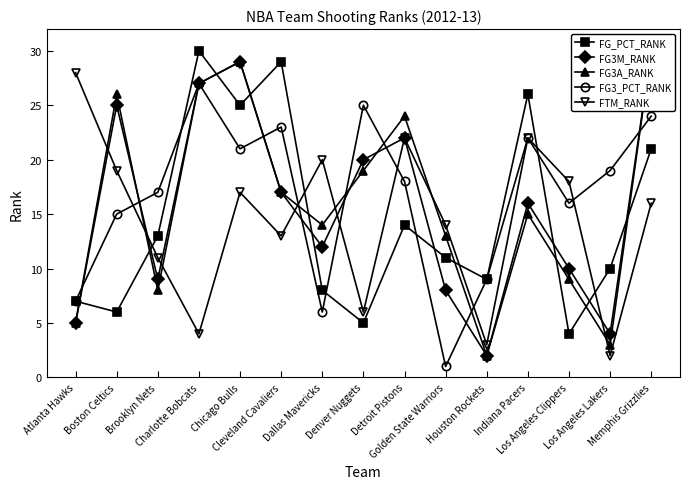

Reading left to right, what are all the values shown in this chart?

FG_PCT_RANK: 7	6	13	30	25	29	8	5	14	11	9	26	4	10	21
FG3M_RANK: 5	25	9	27	29	17	12	20	22	8	2	16	10	4	30
FG3A_RANK: 5	26	8	27	29	17	14	19	24	13	2	15	9	3	30
FG3_PCT_RANK: 7	15	17	27	21	23	6	25	18	1	9	22	16	19	24
FTM_RANK: 28	19	11	4	17	13	20	6	22	14	3	22	18	2	16